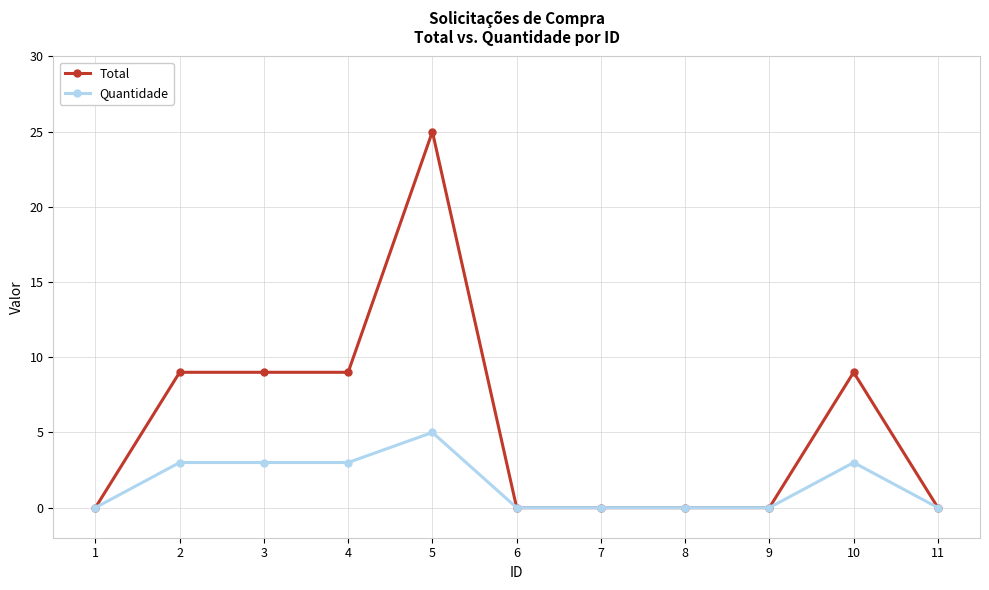

Reading right to left, list all the values displayed in this chart.

Total: 0	9	0	0	0	0	25	9	9	9	0
Quantidade: 0	3	0	0	0	0	5	3	3	3	0